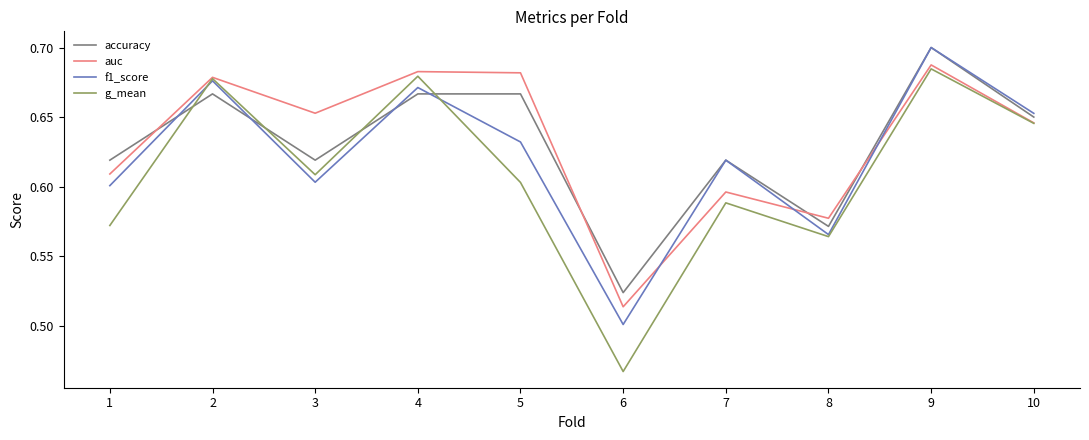

At which label does g_mean reach its peak?

9